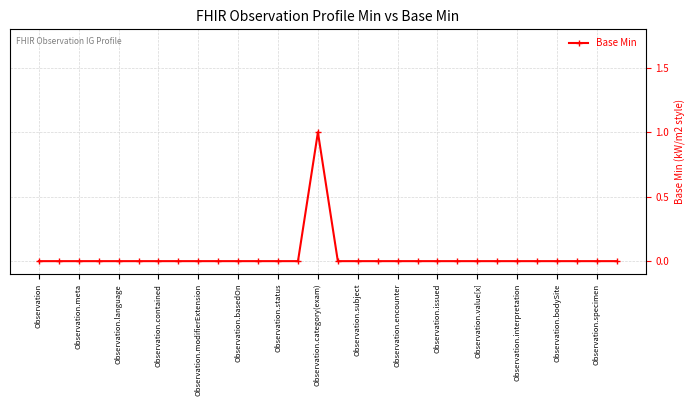

True or false: there are more than 0 points higher than both neighbors.

True